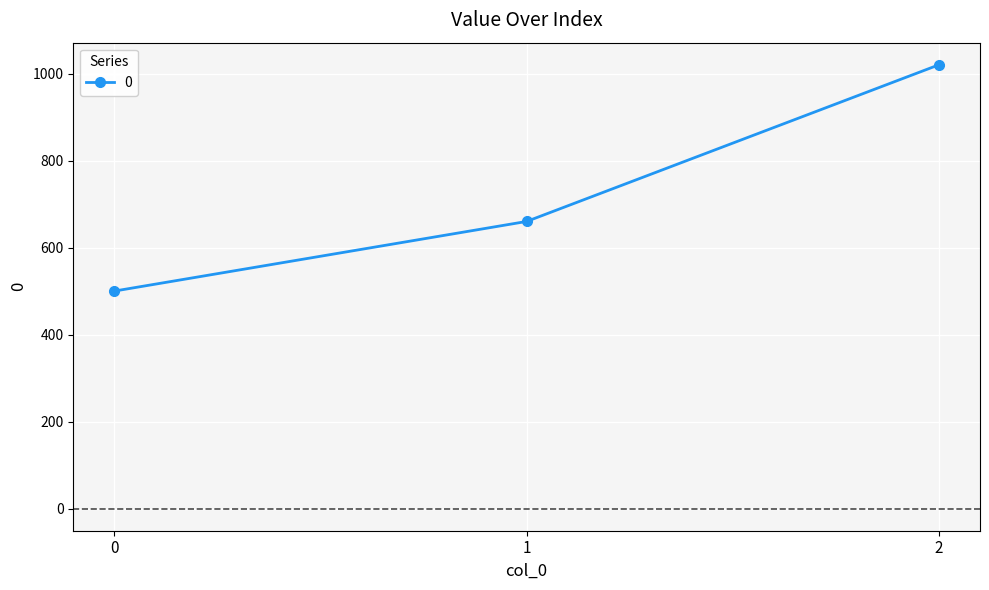

Does the chart display data point markers on the line(s)?

Yes